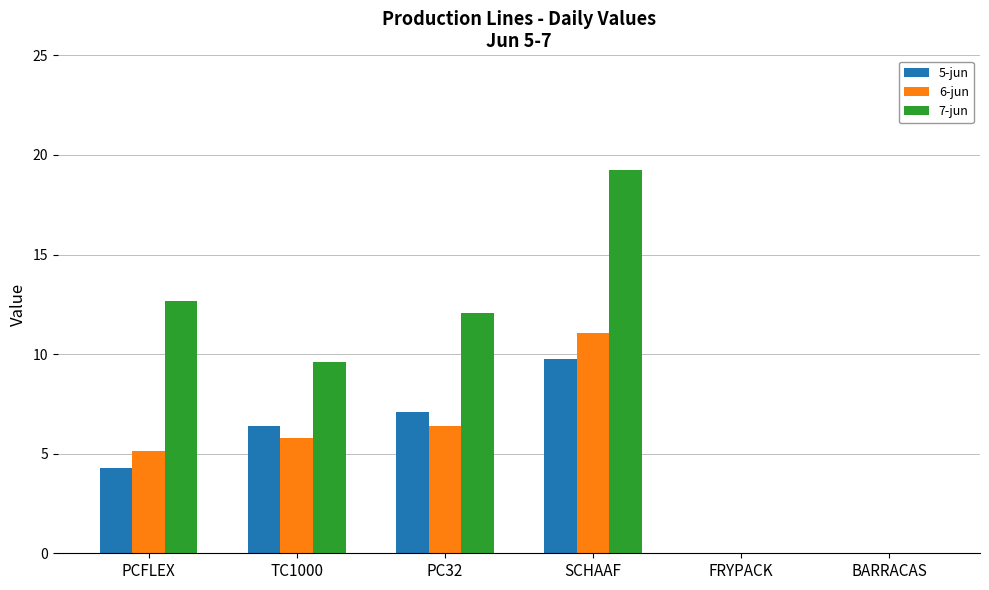

Reading left to right, transcribe all the data shown in this chart.

5-jun: 4.3	6.4	7.1	9.8	0.0	0.0
6-jun: 5.1	5.8	6.4	11.0	0.0	0.0
7-jun: 12.7	9.6	12.1	19.3	0.0	0.0